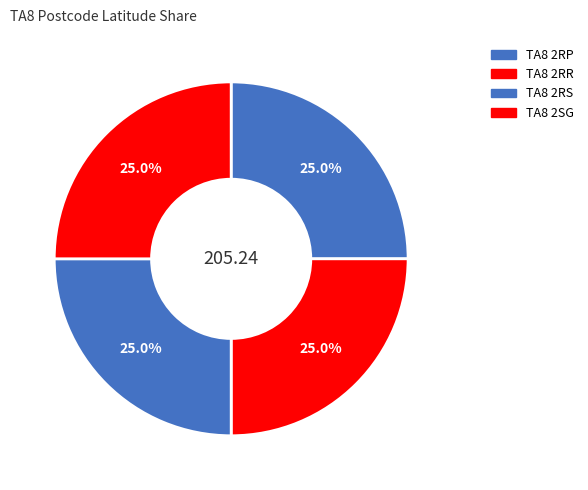

What percentage is NOT represented by TA8 2RR?

75.0%